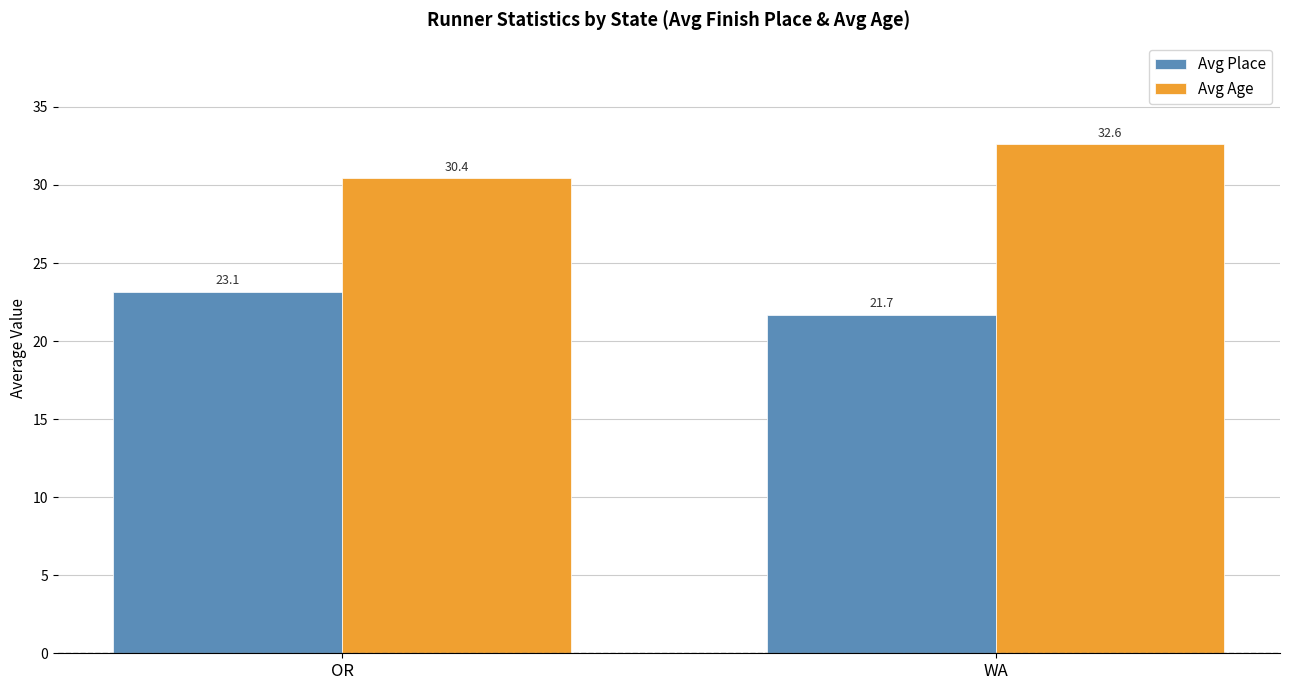

What is the label of the 1st bar from the right?

WA